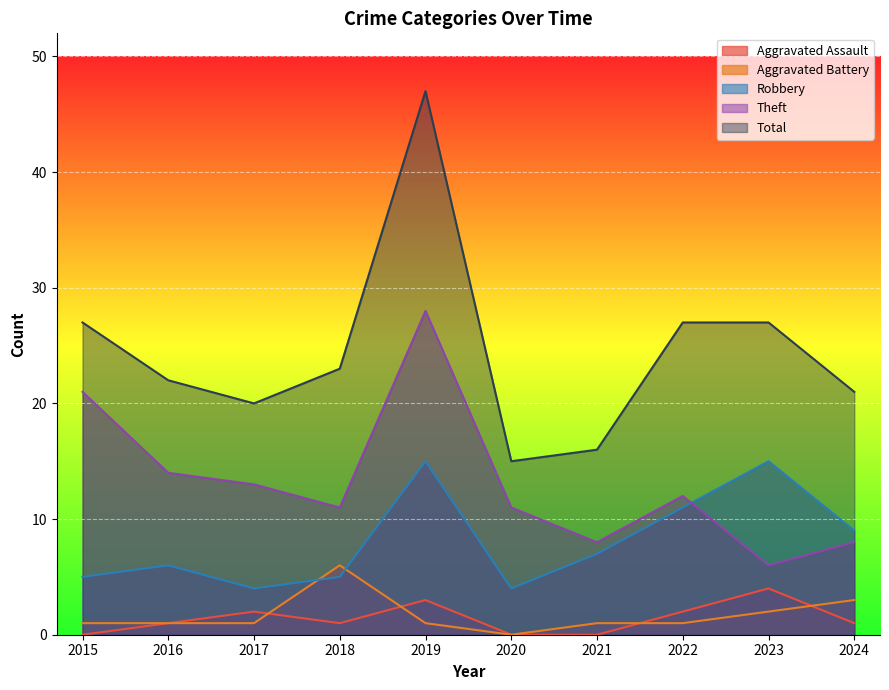

What is the value of the Total point at the 4th from the left?

23